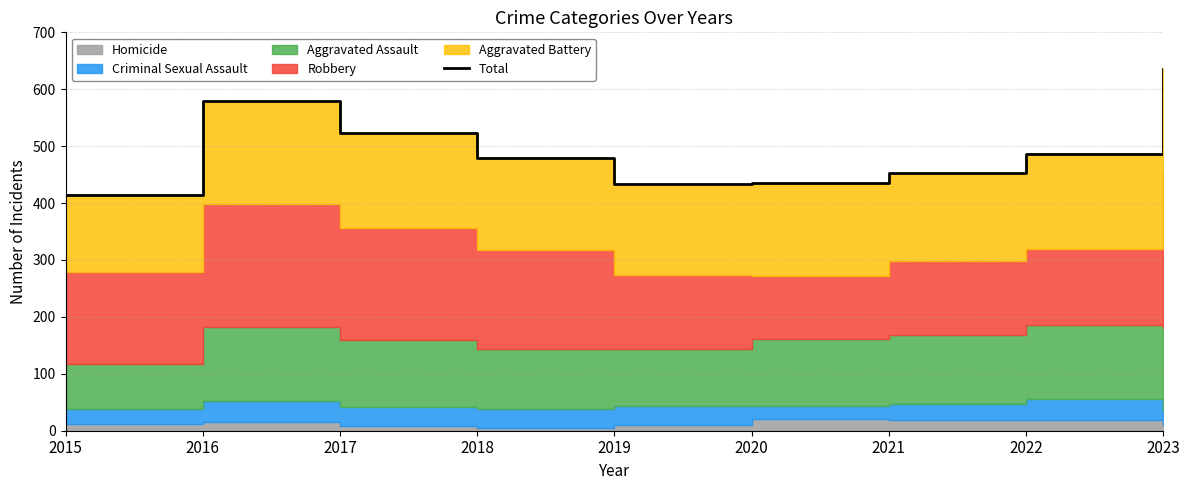

List the labels in order of value, largest first.

2023, 2016, 2017, 2022, 2018, 2021, 2020, 2019, 2015